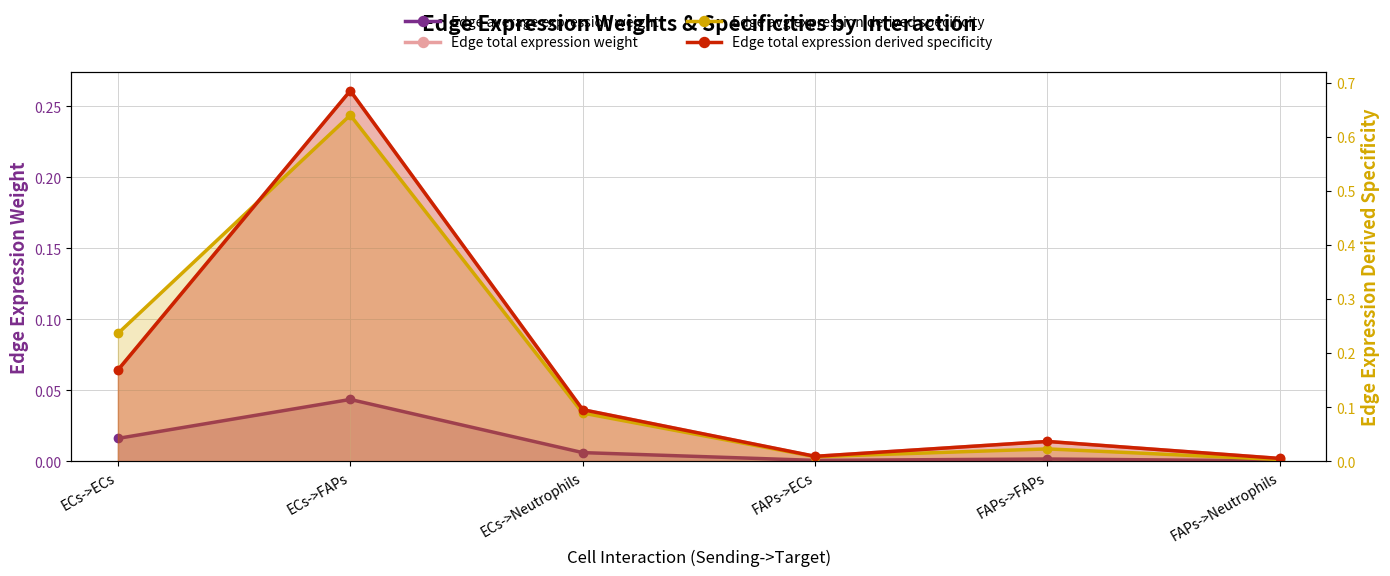

Reading left to right, list all the values displayed in this chart.

Edge average expression weight: 0.0	0.0	0.0	0.0	0.0	0.0
Edge total expression weight: 0.1	0.3	0.0	0.0	0.0	0.0
Edge avg expression derived specificity: 0.2	0.6	0.1	0.0	0.0	0.0
Edge total expression derived specificity: 0.2	0.7	0.1	0.0	0.0	0.0